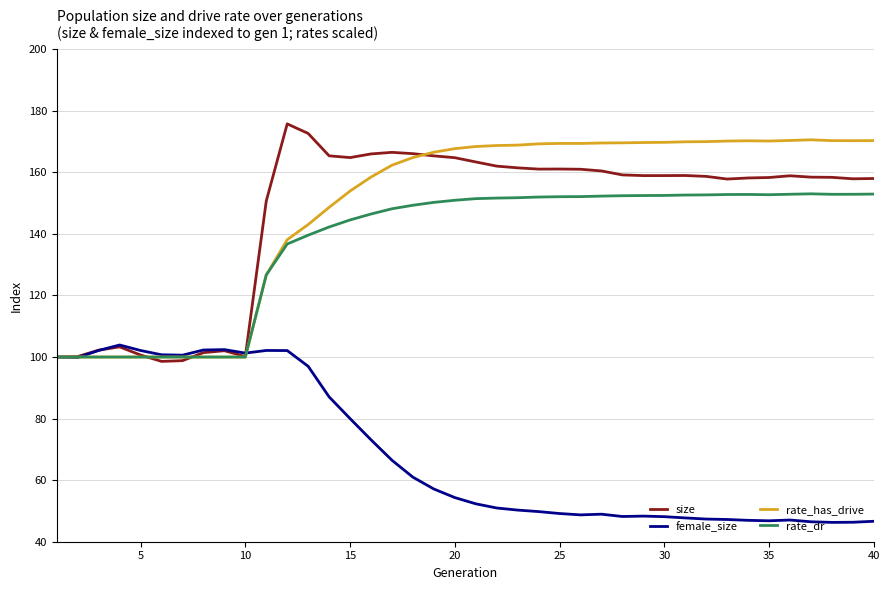

What is the greatest value displayed?

175.7